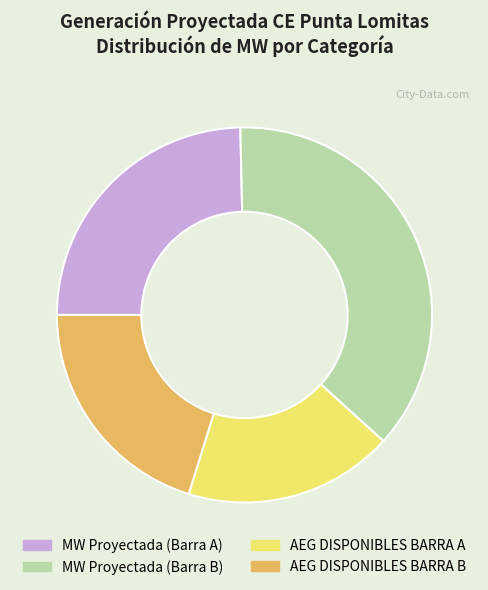

Is there any slice that represents more than half of the pie?

No